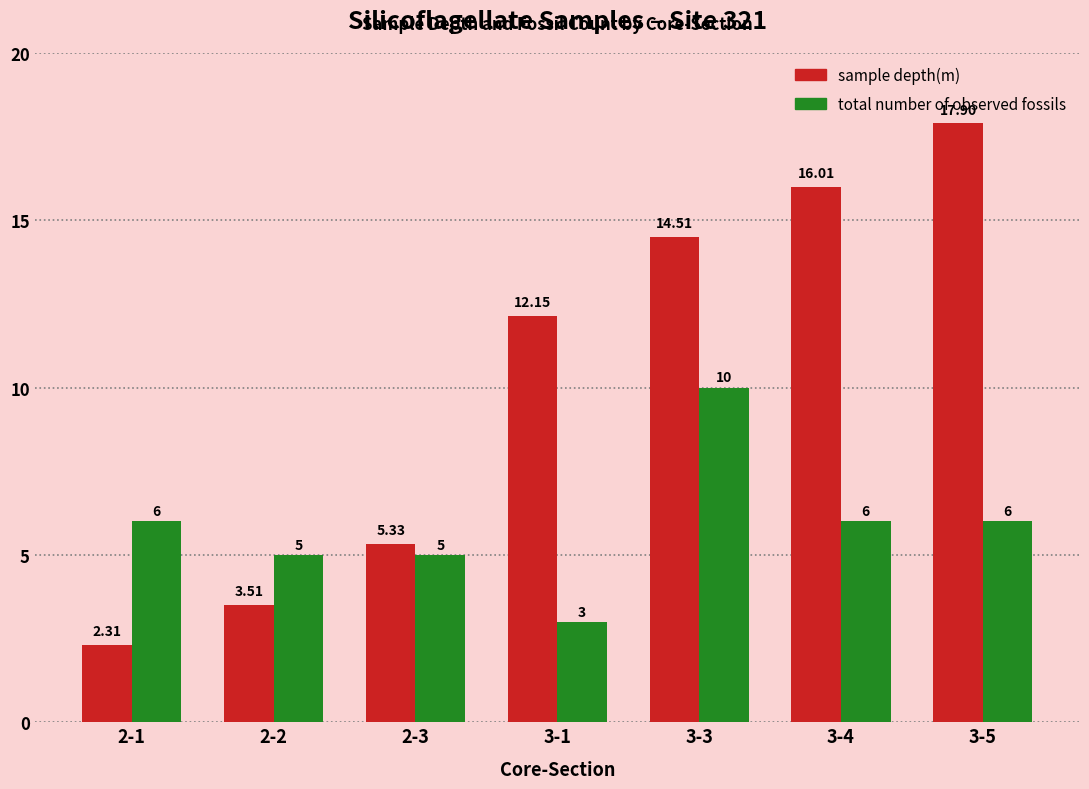

At which category is the sum across all series the highest?

3-3